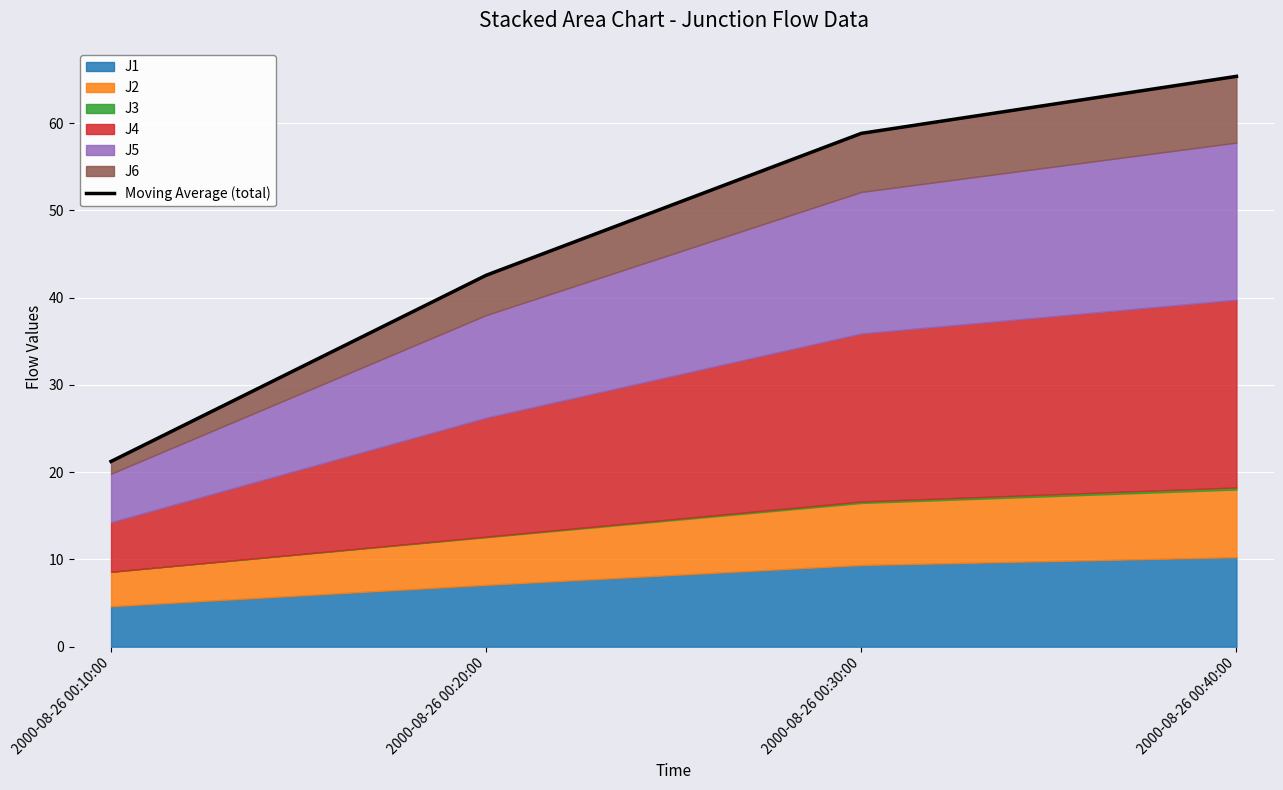

What is the difference between the second highest and minimum values?

37.6